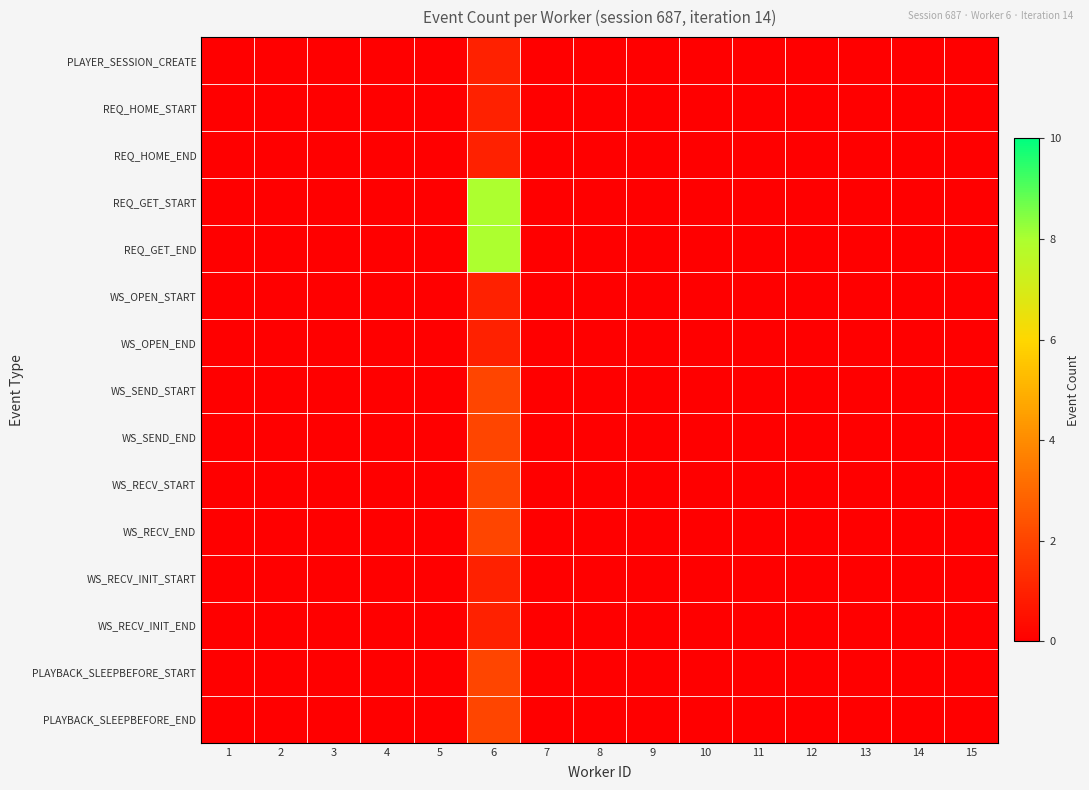

Reading right to left, transcribe all the data shown in this chart.

PLAYER_SESSION_CREATE: 15=0	14=0	13=0	12=0	11=0	10=0	9=0	8=0	7=0	6=1	5=0	4=0	3=0	2=0	1=0
REQ_HOME_START: 15=0	14=0	13=0	12=0	11=0	10=0	9=0	8=0	7=0	6=1	5=0	4=0	3=0	2=0	1=0
REQ_HOME_END: 15=0	14=0	13=0	12=0	11=0	10=0	9=0	8=0	7=0	6=1	5=0	4=0	3=0	2=0	1=0
REQ_GET_START: 15=0	14=0	13=0	12=0	11=0	10=0	9=0	8=0	7=0	6=8	5=0	4=0	3=0	2=0	1=0
REQ_GET_END: 15=0	14=0	13=0	12=0	11=0	10=0	9=0	8=0	7=0	6=8	5=0	4=0	3=0	2=0	1=0
WS_OPEN_START: 15=0	14=0	13=0	12=0	11=0	10=0	9=0	8=0	7=0	6=1	5=0	4=0	3=0	2=0	1=0
WS_OPEN_END: 15=0	14=0	13=0	12=0	11=0	10=0	9=0	8=0	7=0	6=1	5=0	4=0	3=0	2=0	1=0
WS_SEND_START: 15=0	14=0	13=0	12=0	11=0	10=0	9=0	8=0	7=0	6=2	5=0	4=0	3=0	2=0	1=0
WS_SEND_END: 15=0	14=0	13=0	12=0	11=0	10=0	9=0	8=0	7=0	6=2	5=0	4=0	3=0	2=0	1=0
WS_RECV_START: 15=0	14=0	13=0	12=0	11=0	10=0	9=0	8=0	7=0	6=2	5=0	4=0	3=0	2=0	1=0
WS_RECV_END: 15=0	14=0	13=0	12=0	11=0	10=0	9=0	8=0	7=0	6=2	5=0	4=0	3=0	2=0	1=0
WS_RECV_INIT_START: 15=0	14=0	13=0	12=0	11=0	10=0	9=0	8=0	7=0	6=1	5=0	4=0	3=0	2=0	1=0
WS_RECV_INIT_END: 15=0	14=0	13=0	12=0	11=0	10=0	9=0	8=0	7=0	6=1	5=0	4=0	3=0	2=0	1=0
PLAYBACK_SLEEPBEFORE_START: 15=0	14=0	13=0	12=0	11=0	10=0	9=0	8=0	7=0	6=2	5=0	4=0	3=0	2=0	1=0
PLAYBACK_SLEEPBEFORE_END: 15=0	14=0	13=0	12=0	11=0	10=0	9=0	8=0	7=0	6=2	5=0	4=0	3=0	2=0	1=0